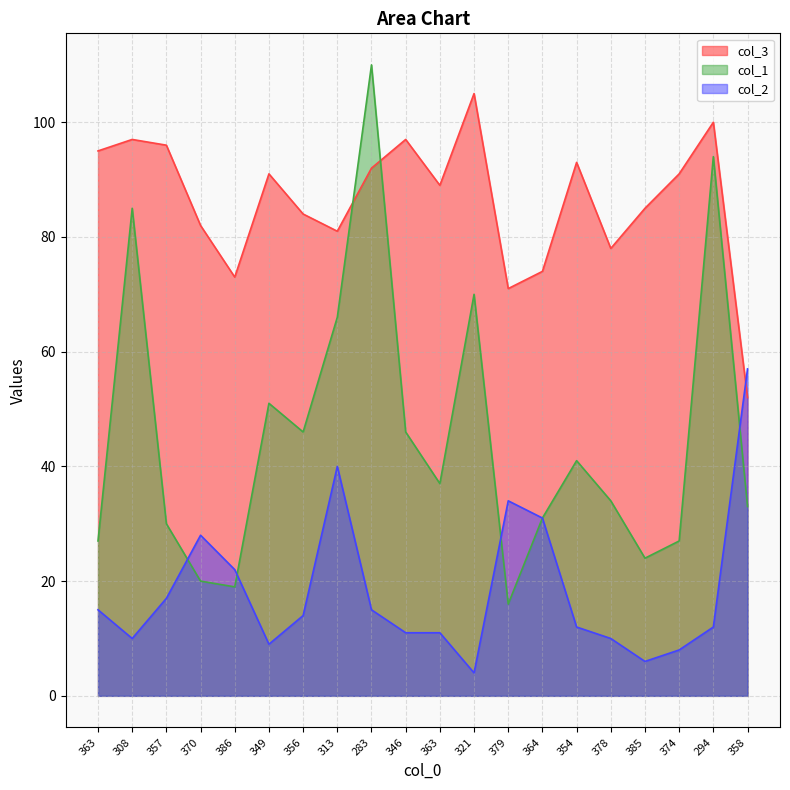

What is the difference between the maximum and second lowest values in the col_2 series?

51